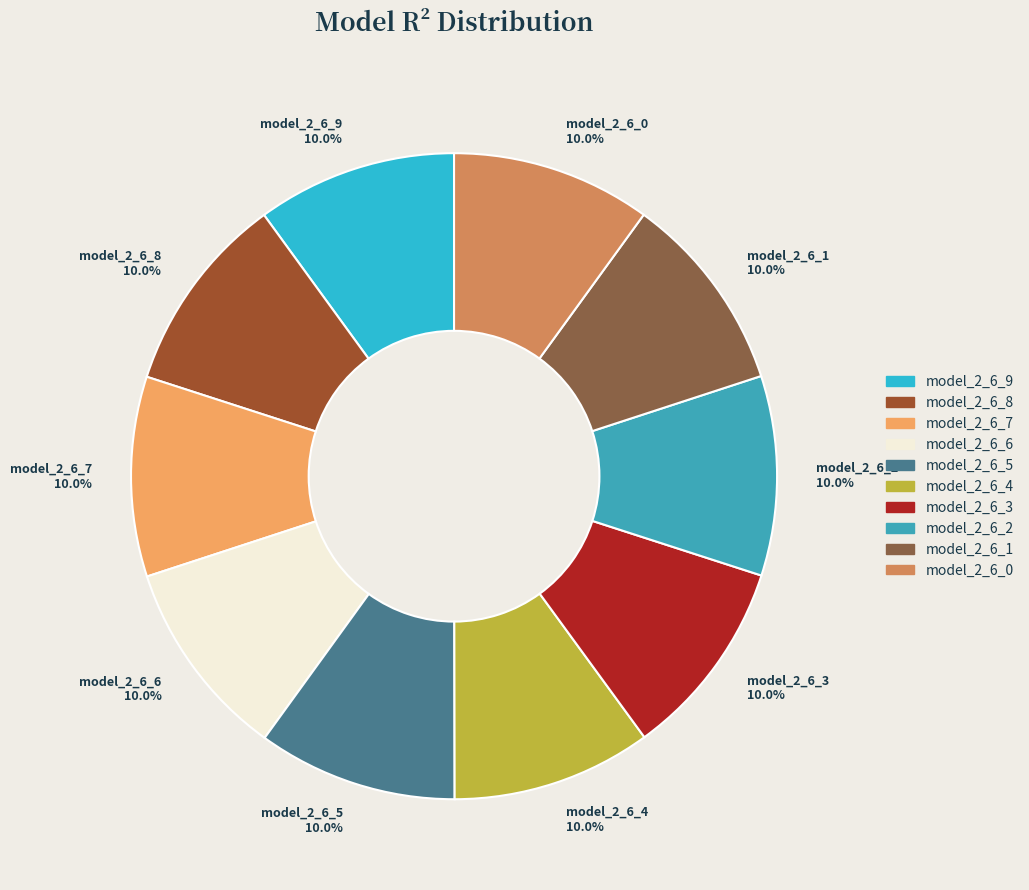

How many segments does this pie chart have?

10